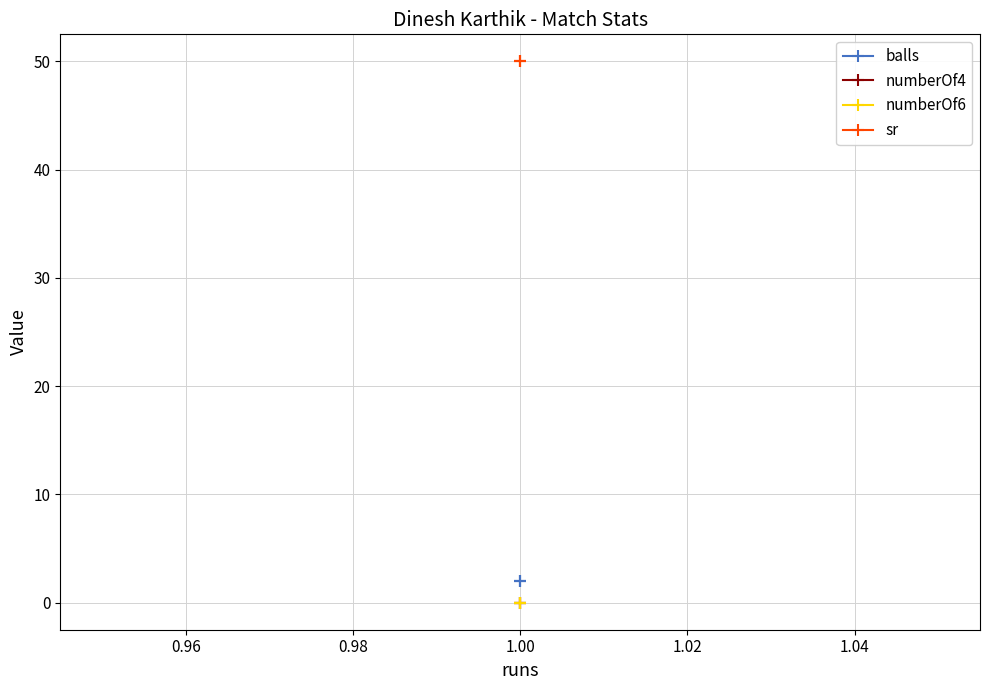

What is the average value of the sr series?

50